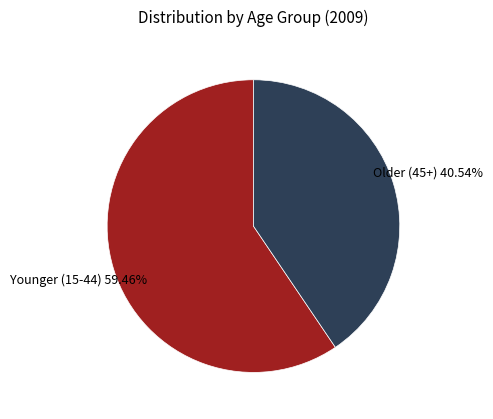

Do Older (45+) and Younger (15-44) together represent more than half of the pie?

Yes